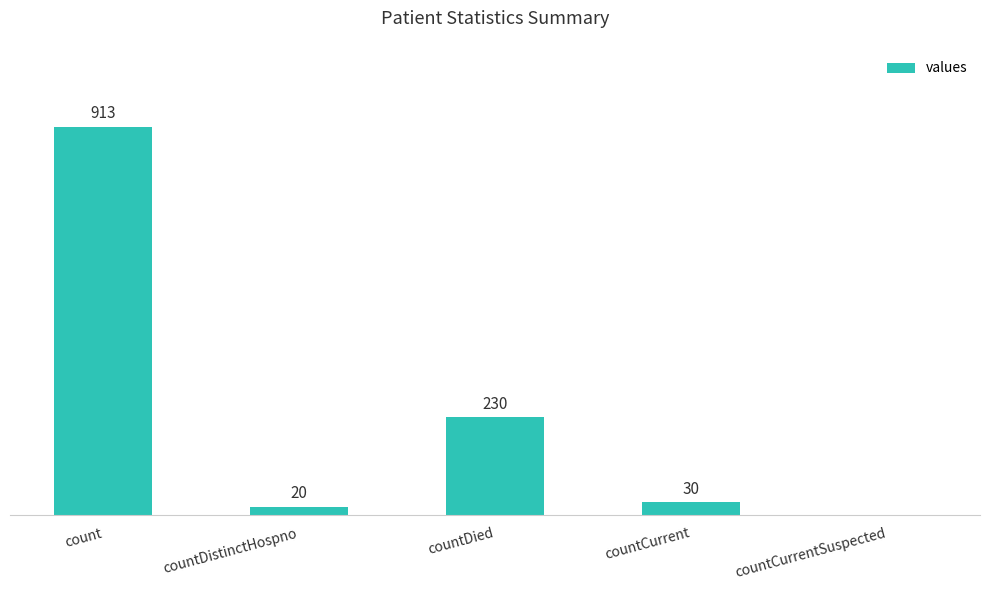

Where does the data first go above 30?

count